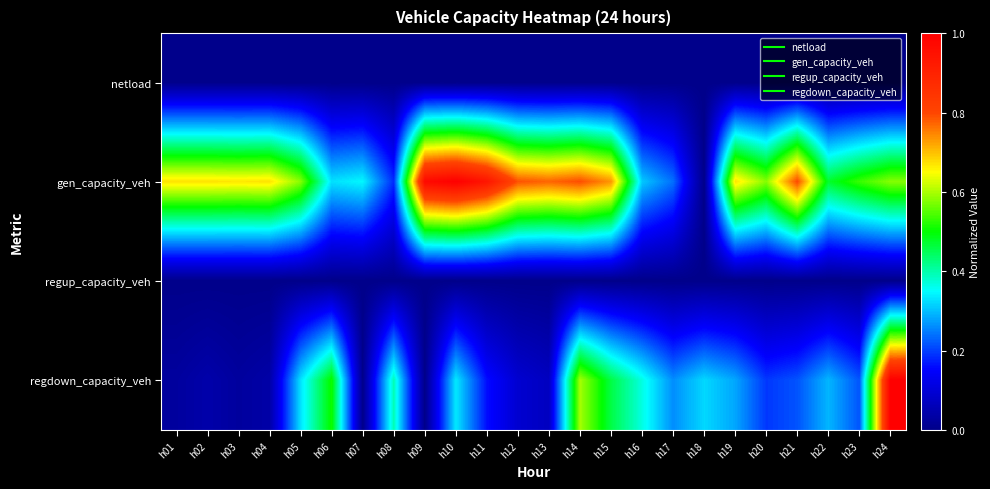

What is the greatest value displayed?

1.0